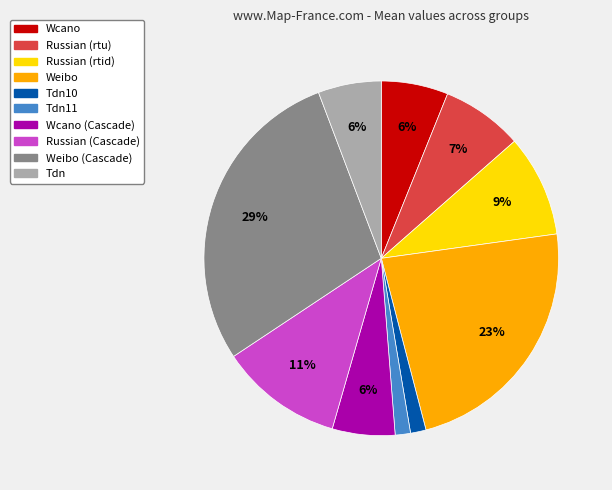

To the nearest percent, what is the average slice percentage?

10%